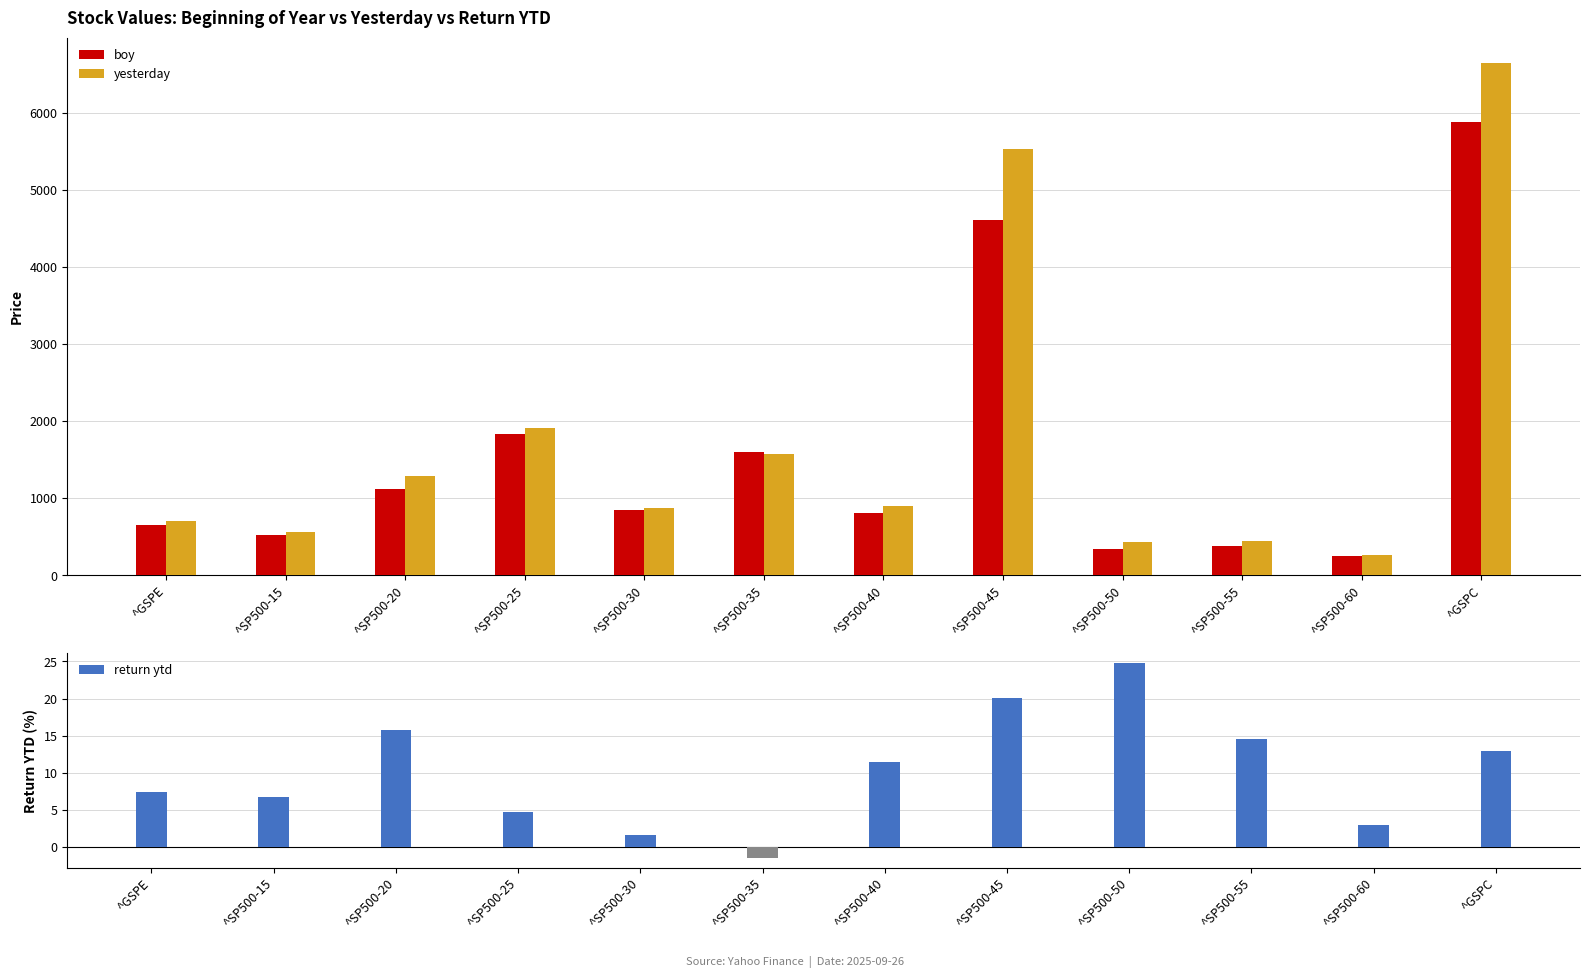

Which label corresponds to the largest value in the chart?

^GSPC